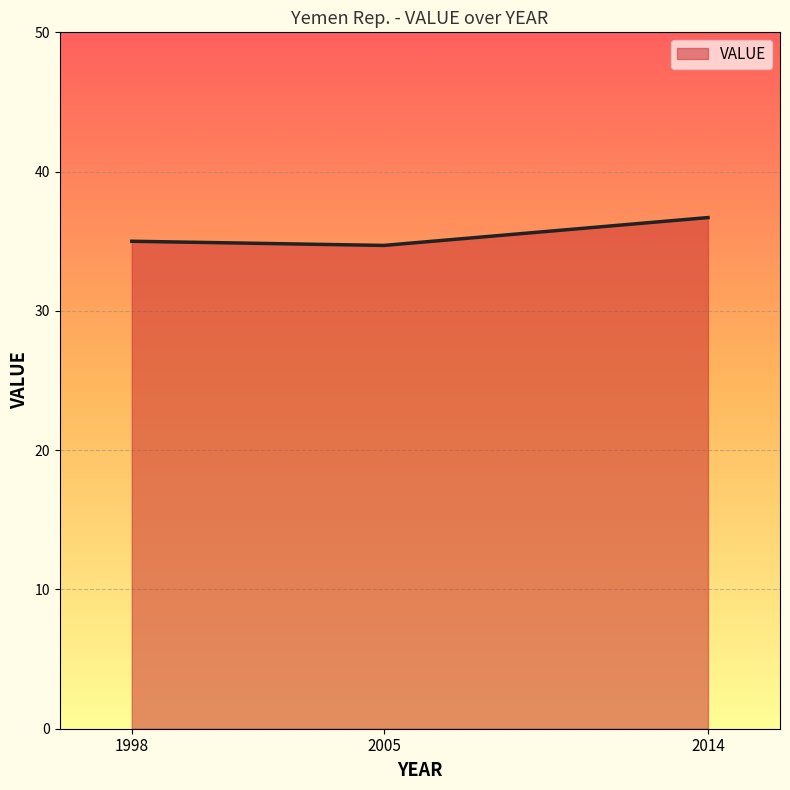

What is the approximate value at 2014?

36.7